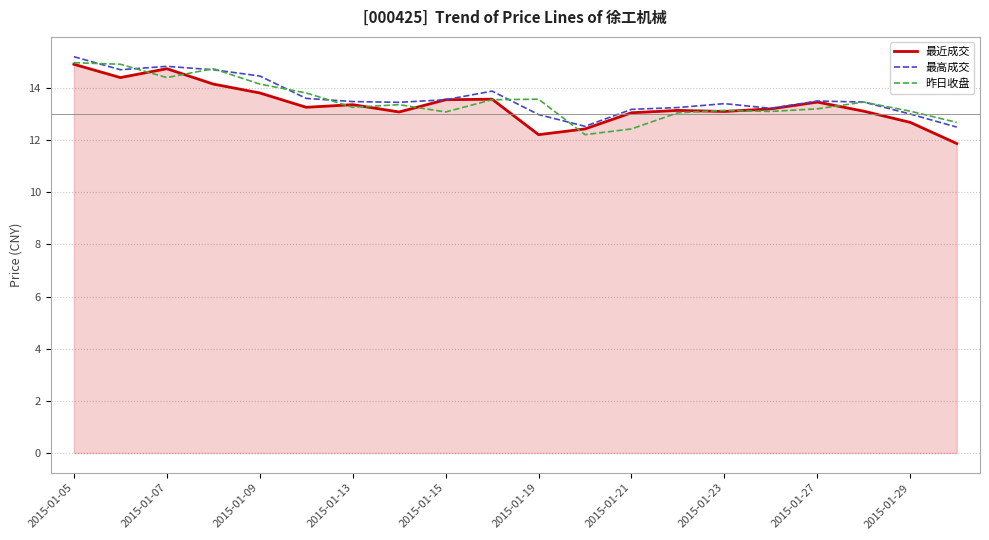

What is the highest value of the 最高成交 series?

15.2